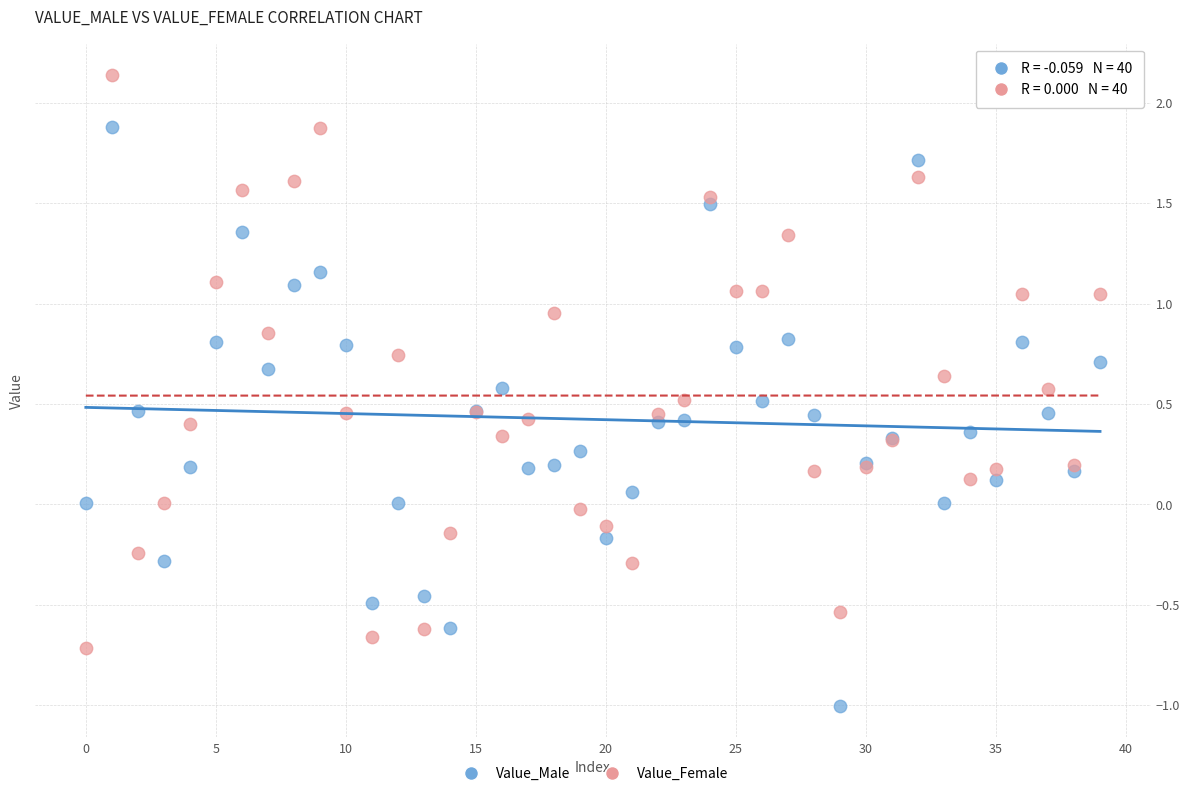

Which series reaches the minimum Y coordinate?

Value_Male